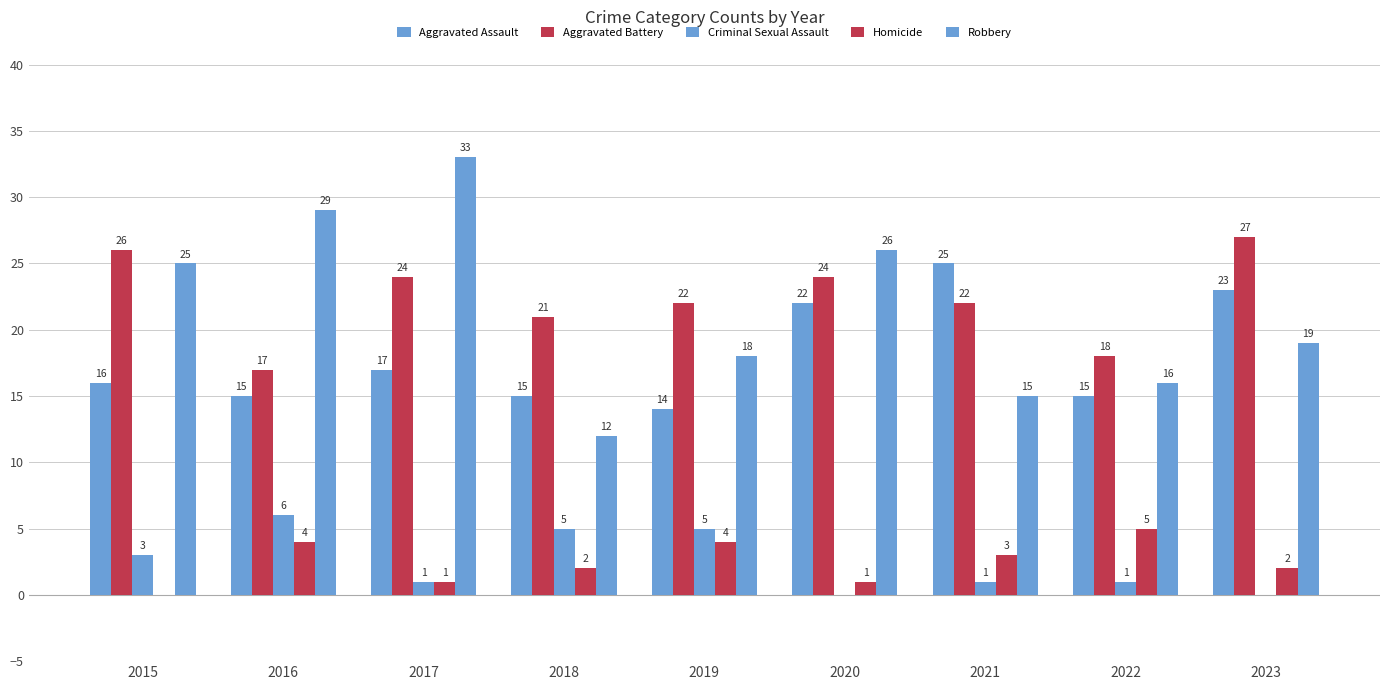

Is the value of Robbery at 2021 greater than the value of Aggravated Assault at 2017?

No